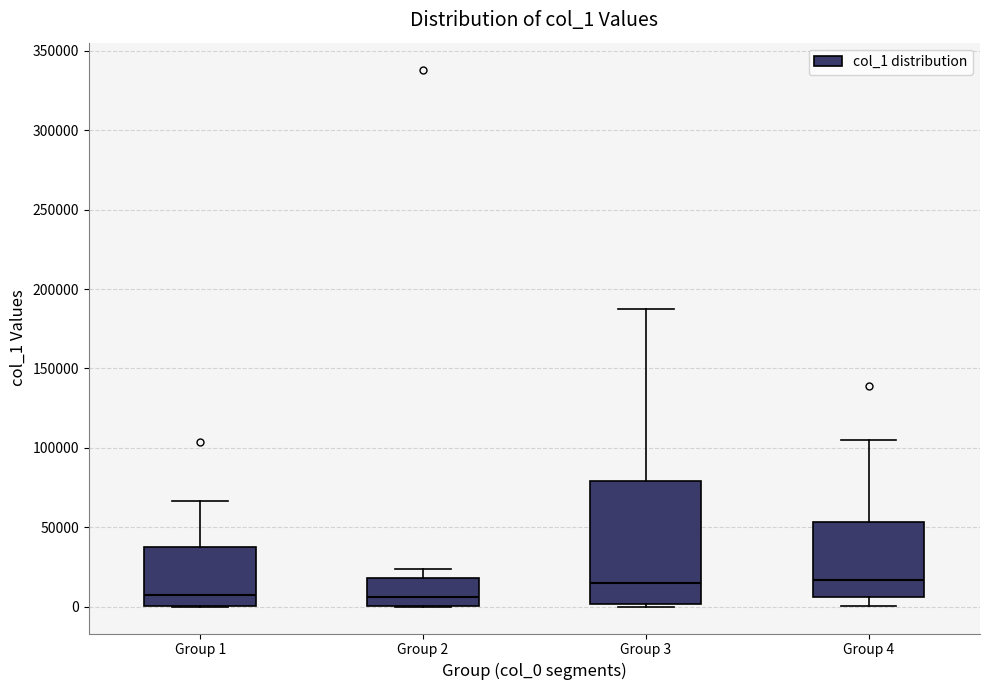

Reading left to right, transcribe this box plot: for each box, give where its median line is, the range the box spans, and where its two whiskers end, as read against the y-axis. The values are not printed on the chart, so give them approximately, as read against the axis.

Group 1: median 5000, box 0 to 40000, whiskers 0 to 65000
Group 2: median 5000, box 0 to 20000, whiskers 0 to 25000
Group 3: median 15000, box 0 to 80000, whiskers 0 (just below the box's lower edge) to 185000
Group 4: median 15000, box 5000 to 55000, whiskers 0 to 105000